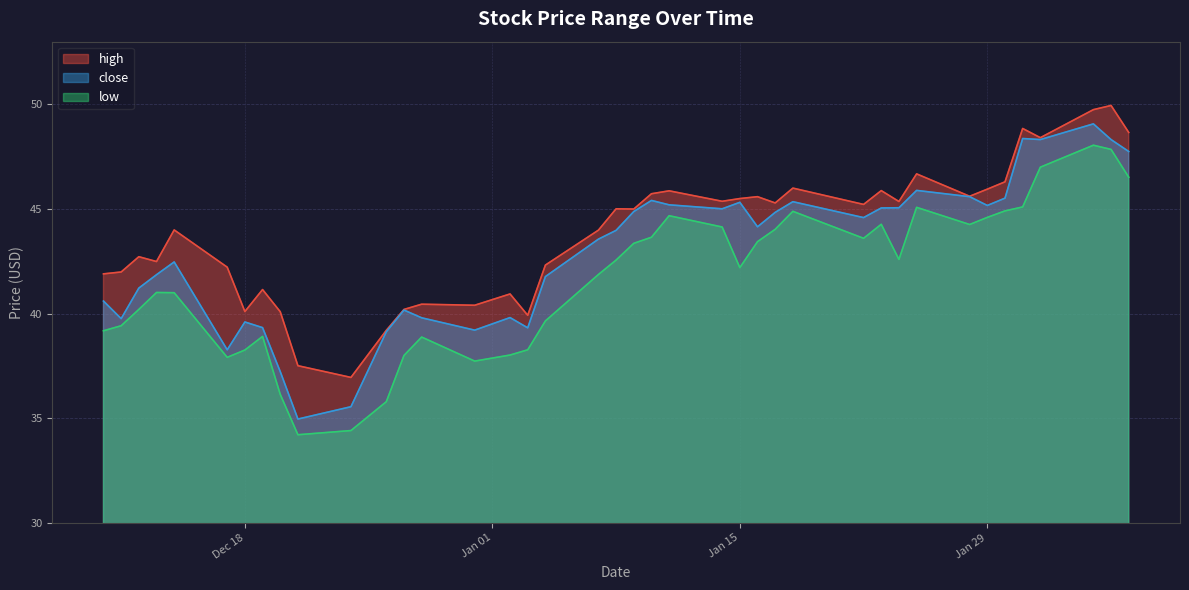

List the series in order of their overall mean, highest first.

high, close, low